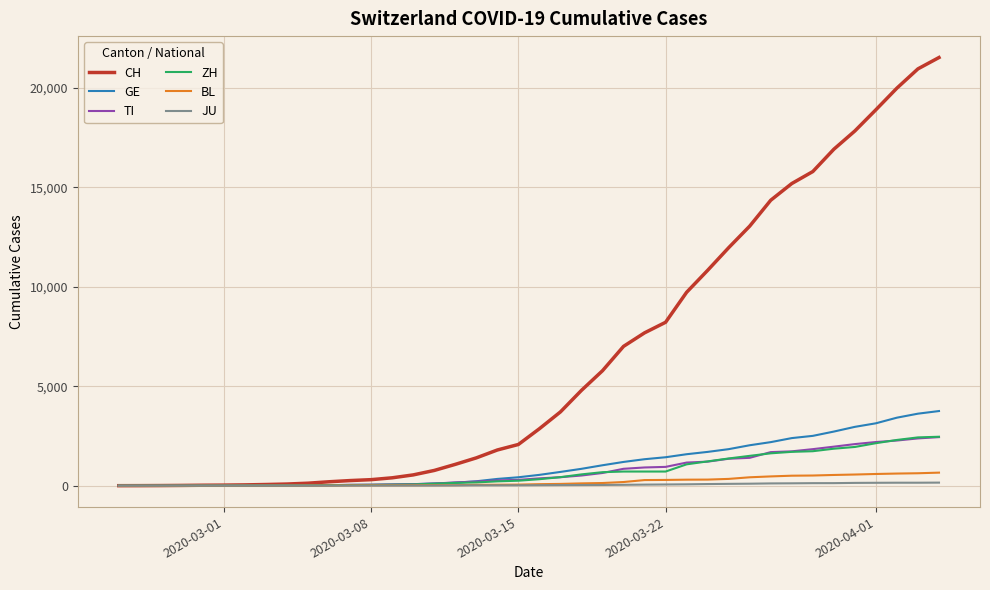

What is the average value of the CH series?

6407